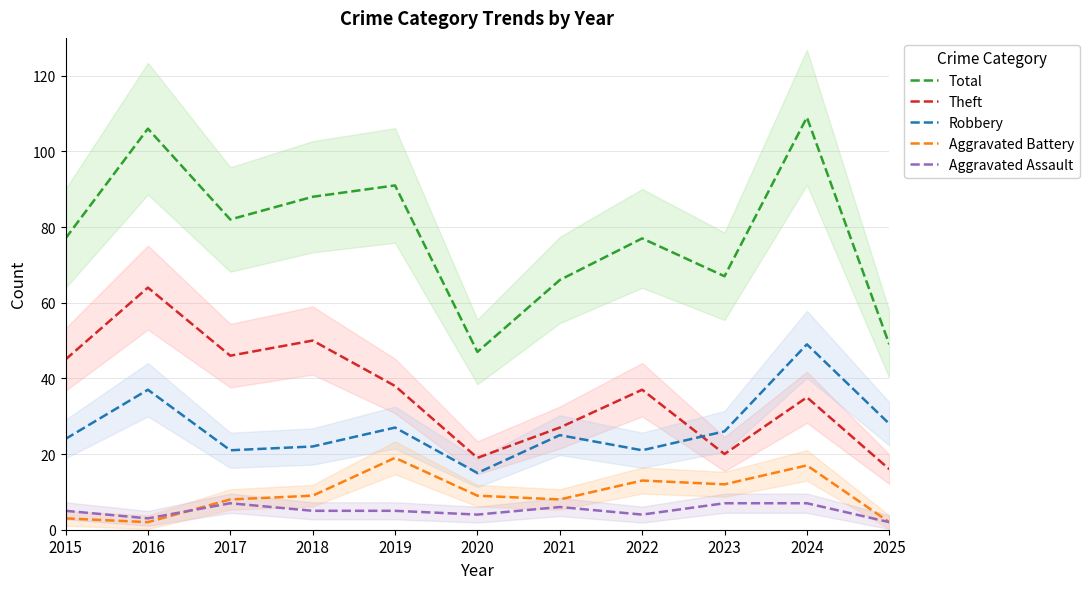

The value of Aggravated Assault at 2020 is 4. True or false?

True